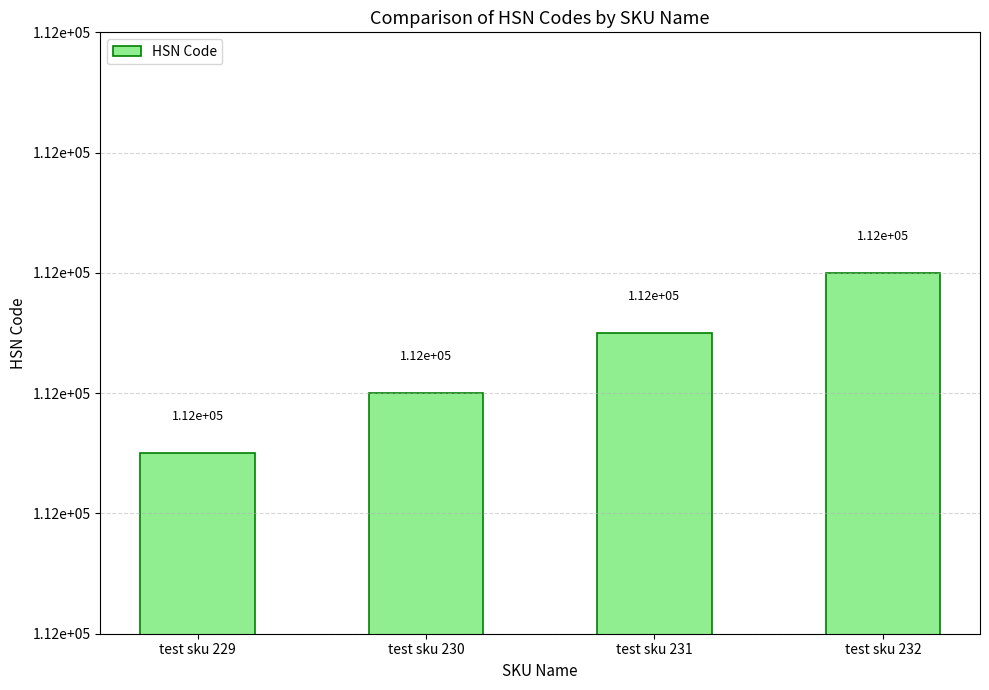

Are the bars horizontal?

No